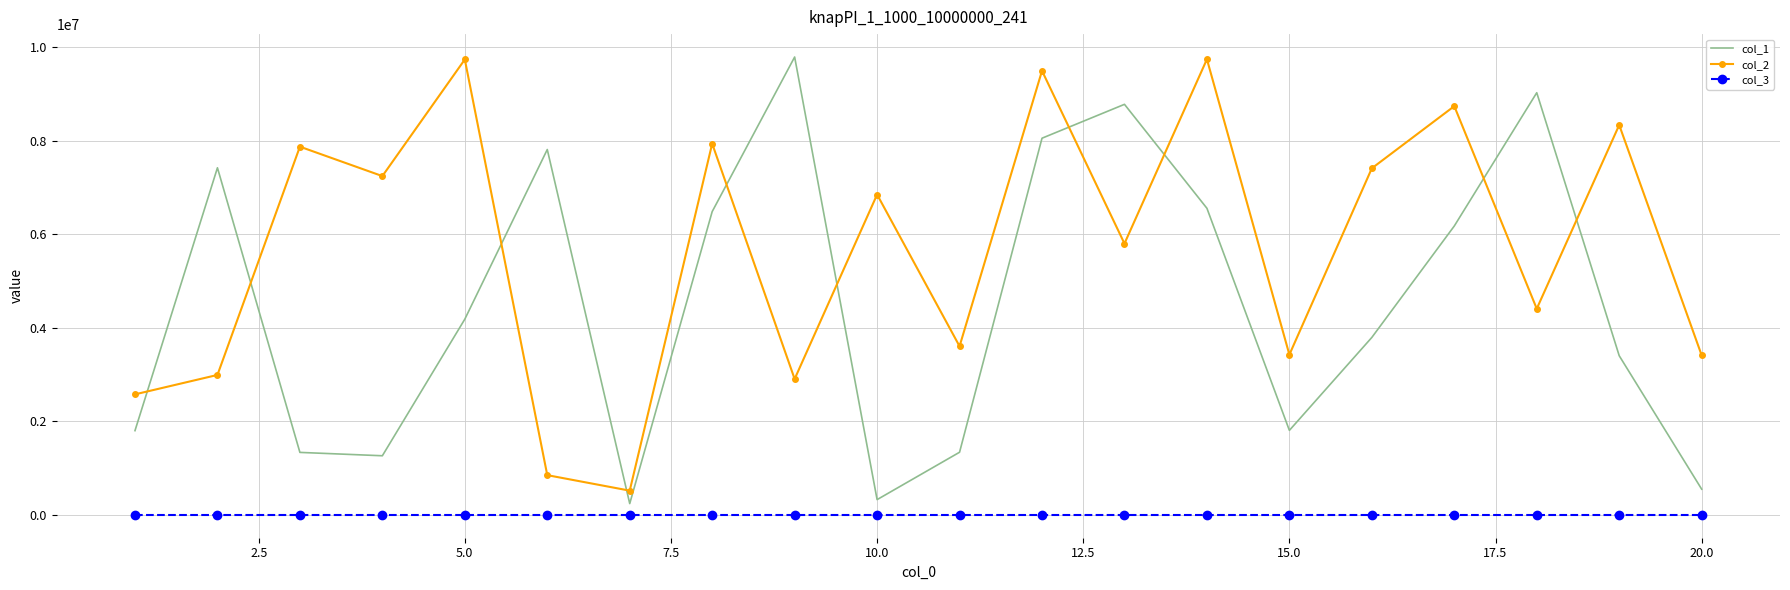

True or false: col_3 and col_2 cross at least once.

False